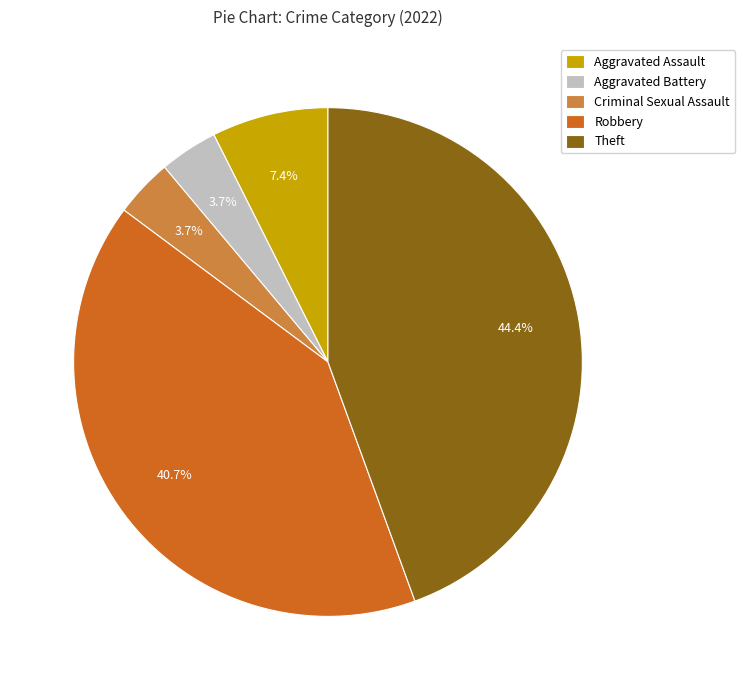

What percentage do Criminal Sexual Assault and Theft together represent?

48.1%